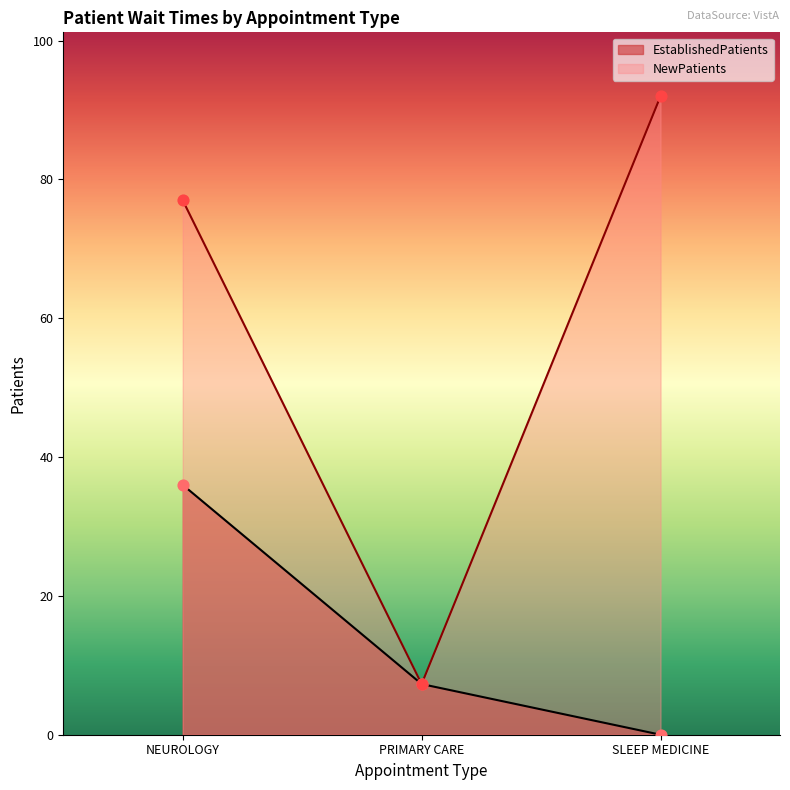

Which series has the largest total across all categories?

NewPatients